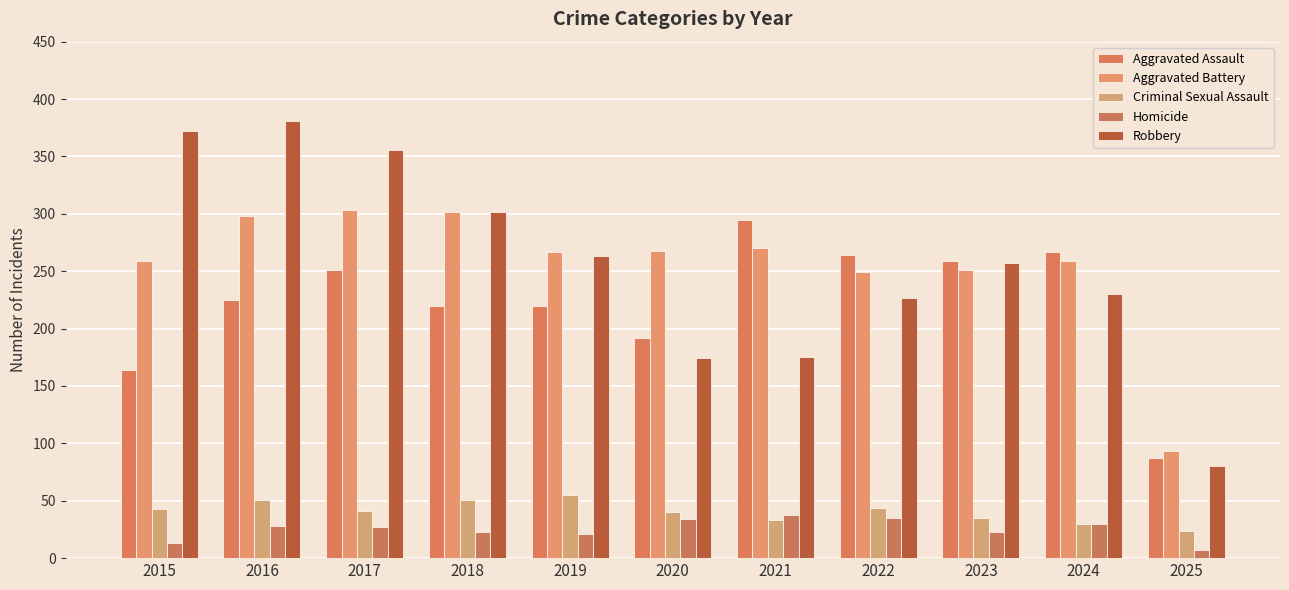

Is it true that Homicide equals 47 at 2024?

False